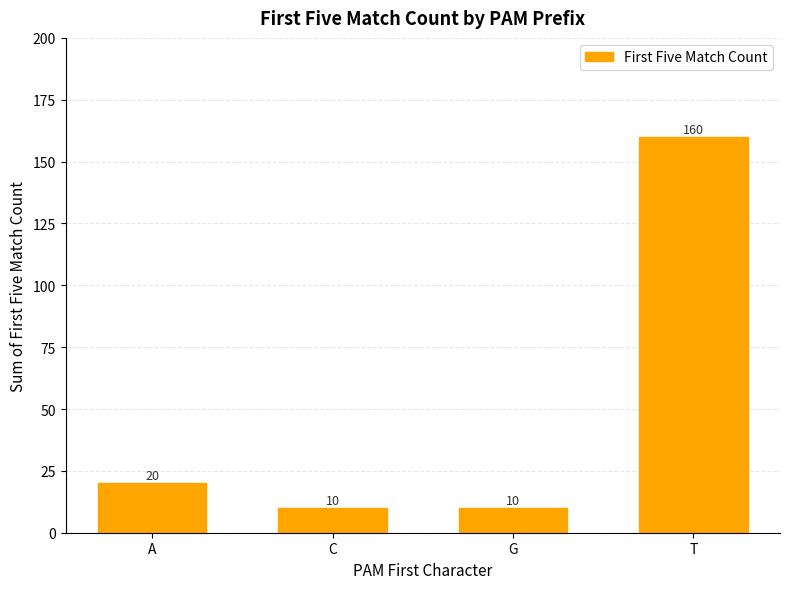

What is the difference between the maximum and minimum values?

150